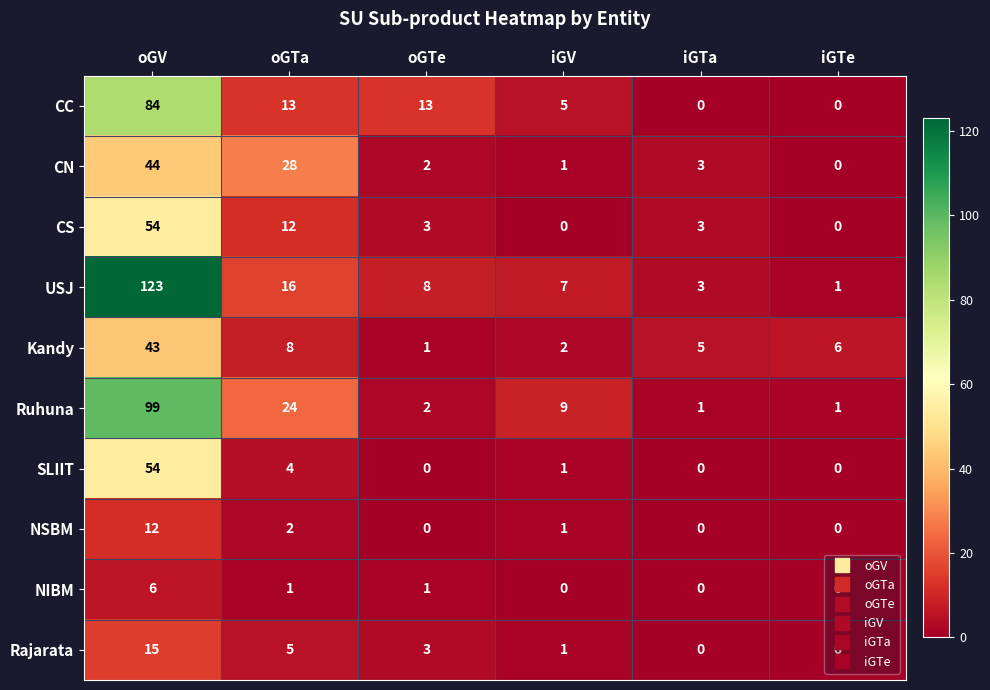

What is the difference between the SLIIT values at iGTa and oGV?

54